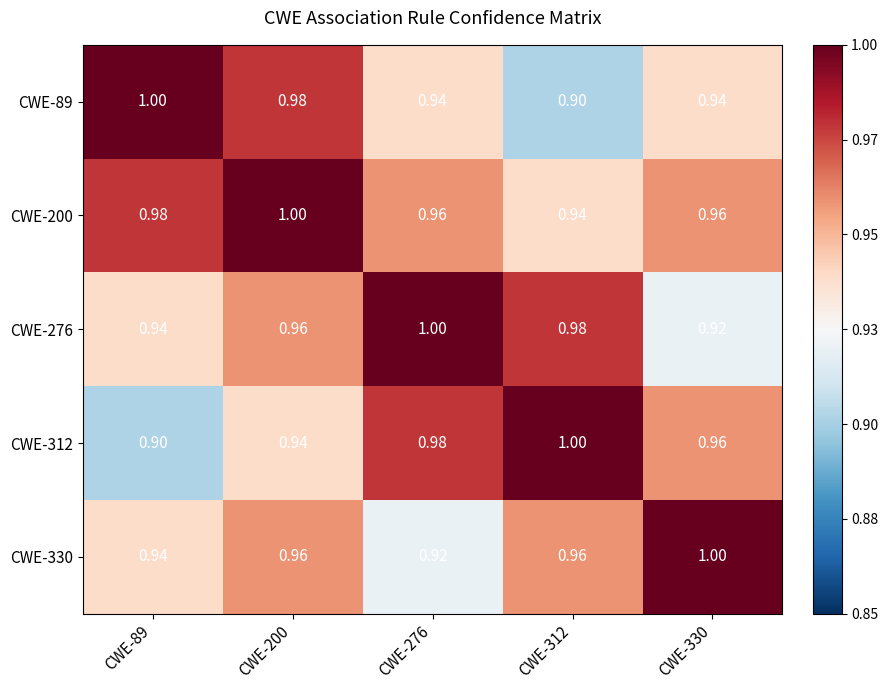

Is the value of CWE-312 at CWE-200 greater than the value of CWE-200 at CWE-89?

No